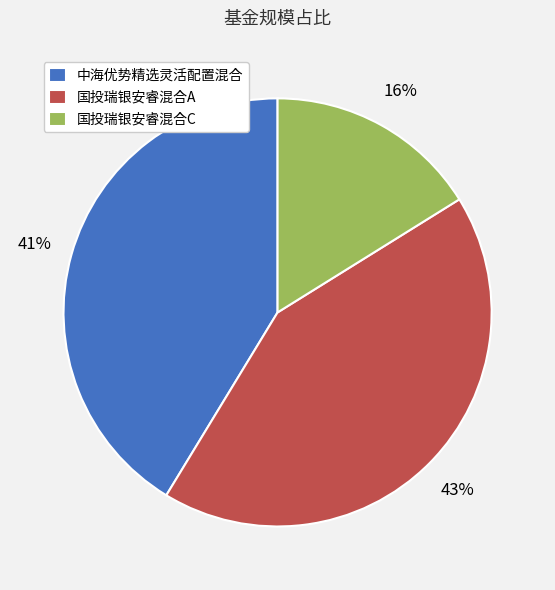

Count the number of slices in the pie.

3